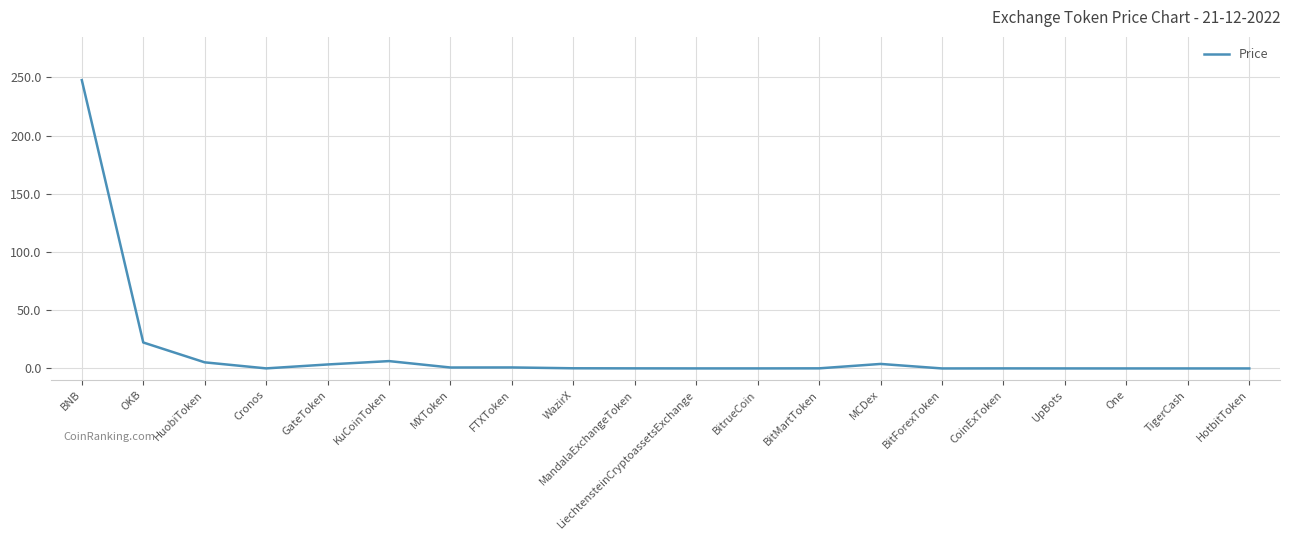

At which label is the value closest to 123?

OKB